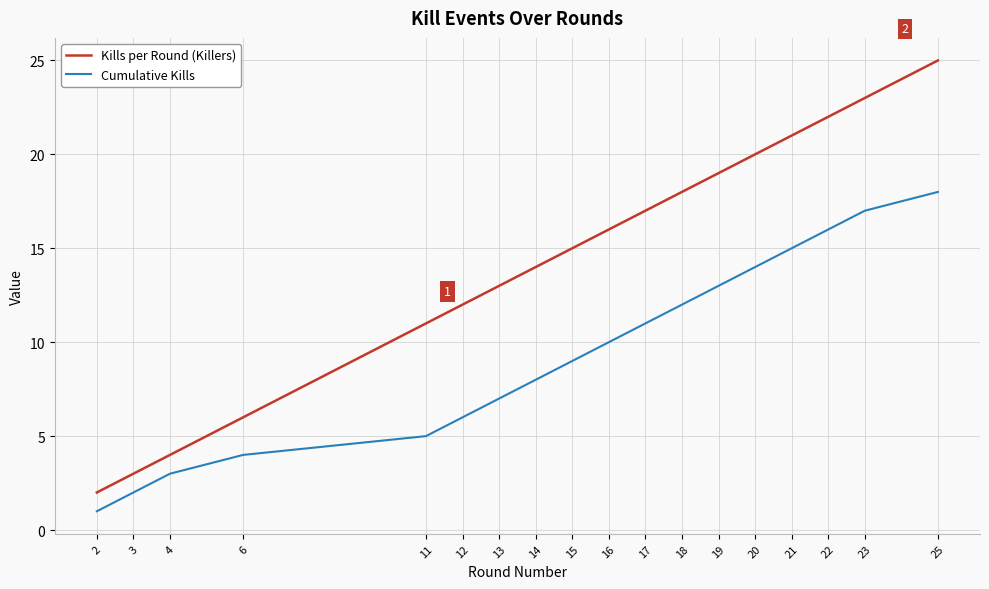

Reading left to right, list all the values displayed in this chart.

Kills per Round (Killers): 2	3	4	6	11	12	13	14	15	16	17	18	19	20	21	22	23	25
Cumulative Kills: 1	2	3	4	5	6	7	8	9	10	11	12	13	14	15	16	17	18